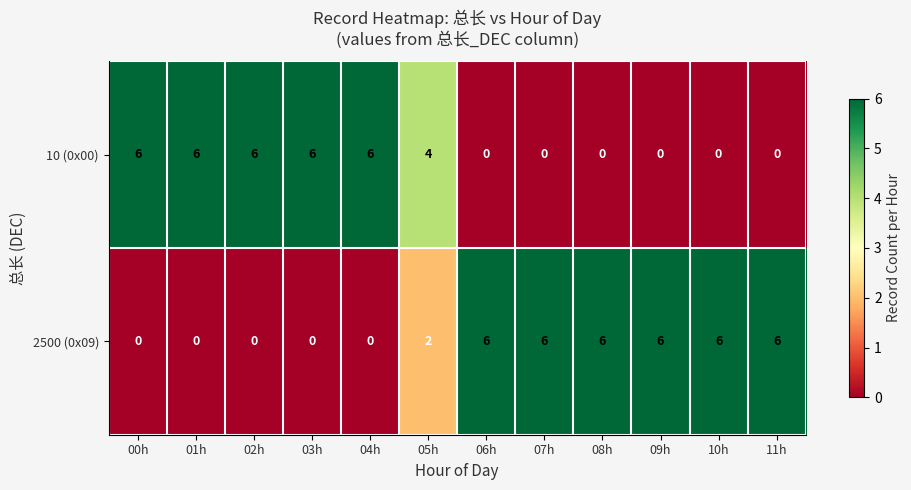

What is the difference between the 2500 (0x09) values at 04h and 07h?

6